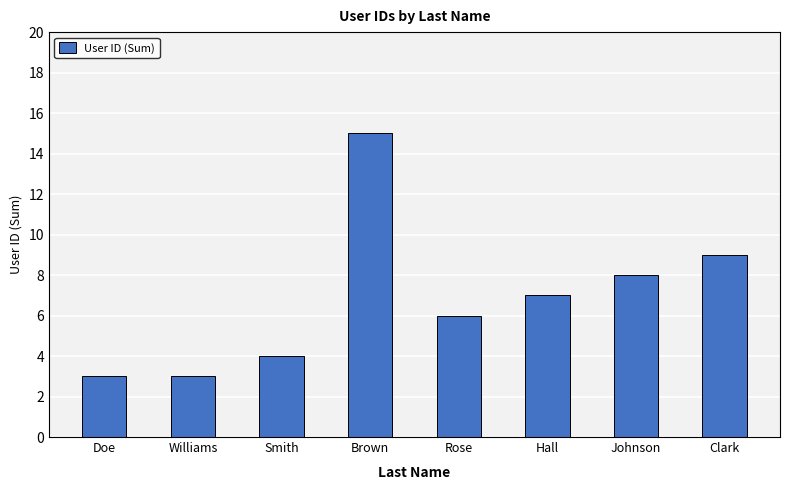

What is the minimum value shown in the chart?

3